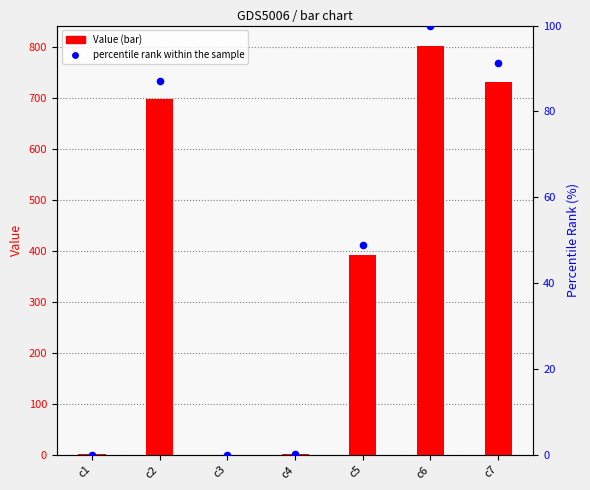

Which series reaches the maximum Y coordinate?

Value